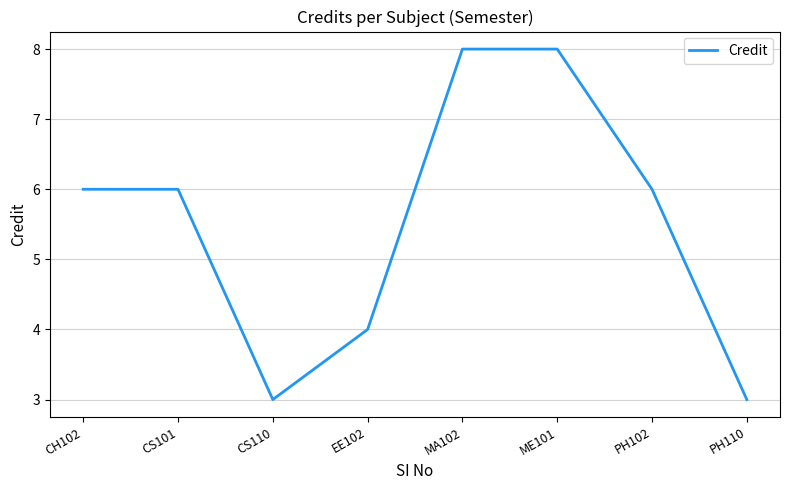

What is the average value?

6